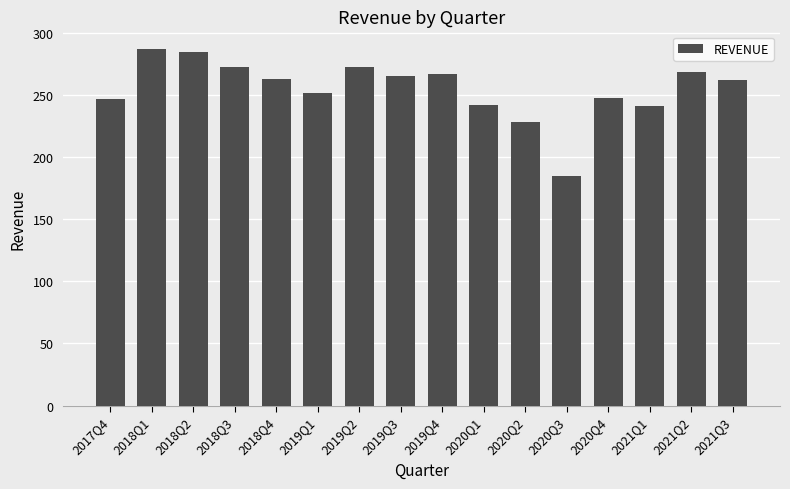

What is the label of the 6th bar from the left?

2019Q1